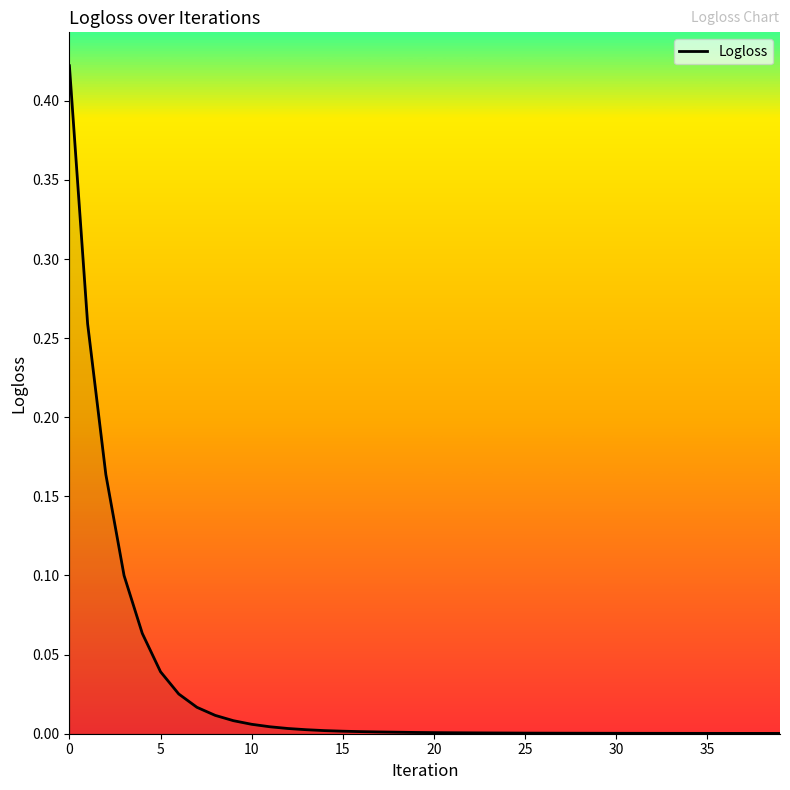

What is the label of the 15th point from the left?

14